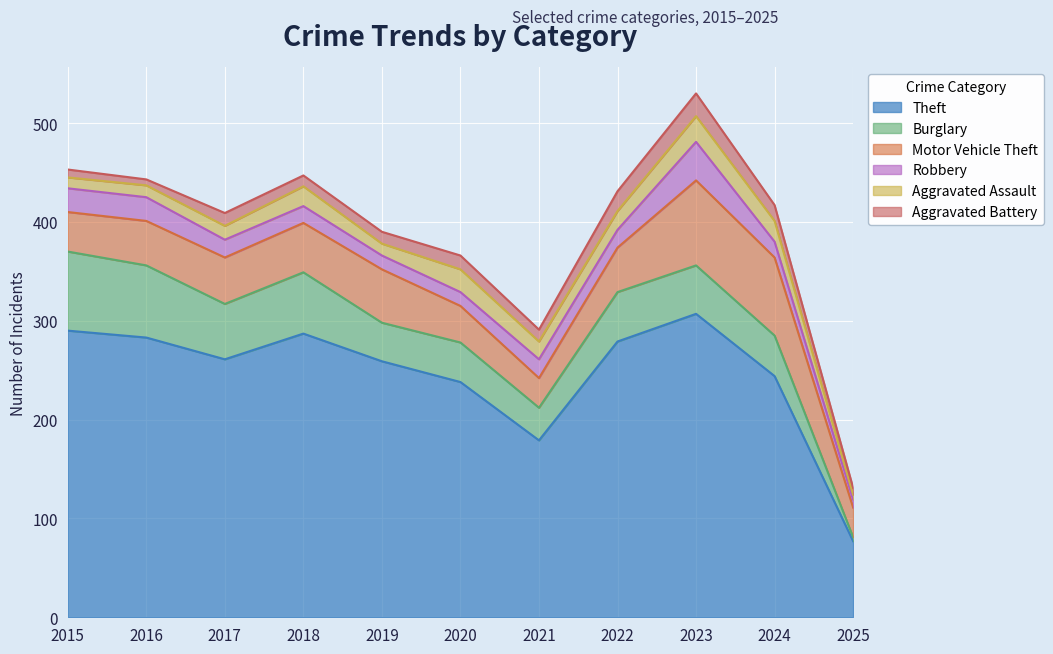

At which label is Theft closest to 192?

2021